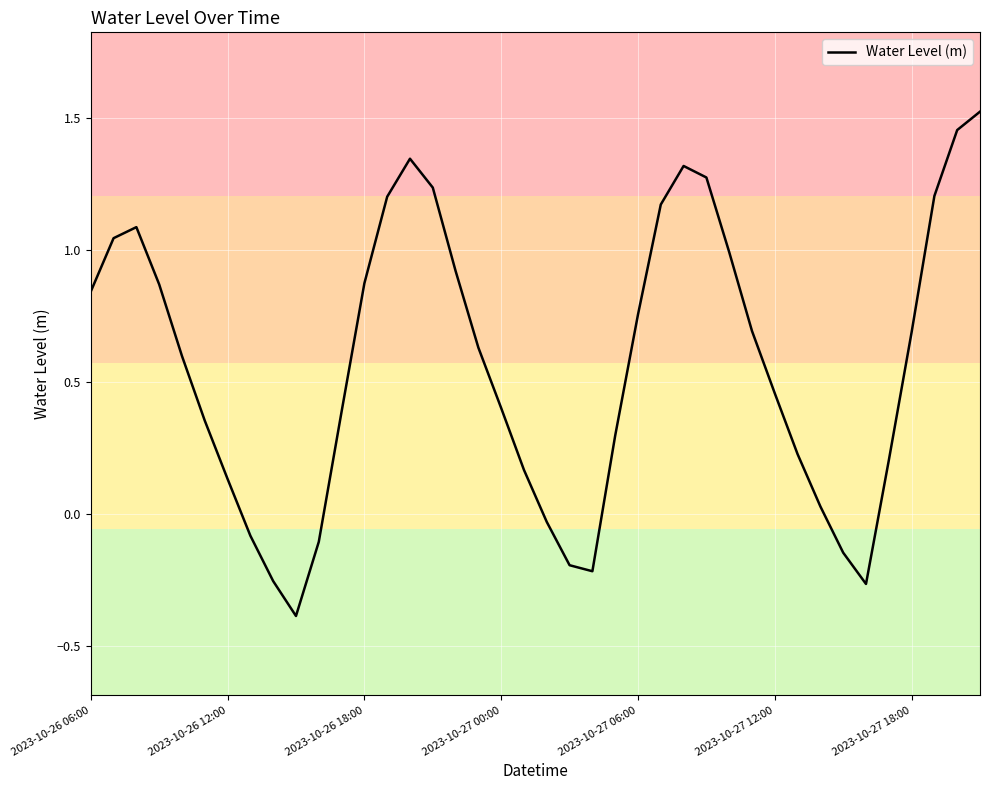

What is the minimum value shown in the chart?

-0.4